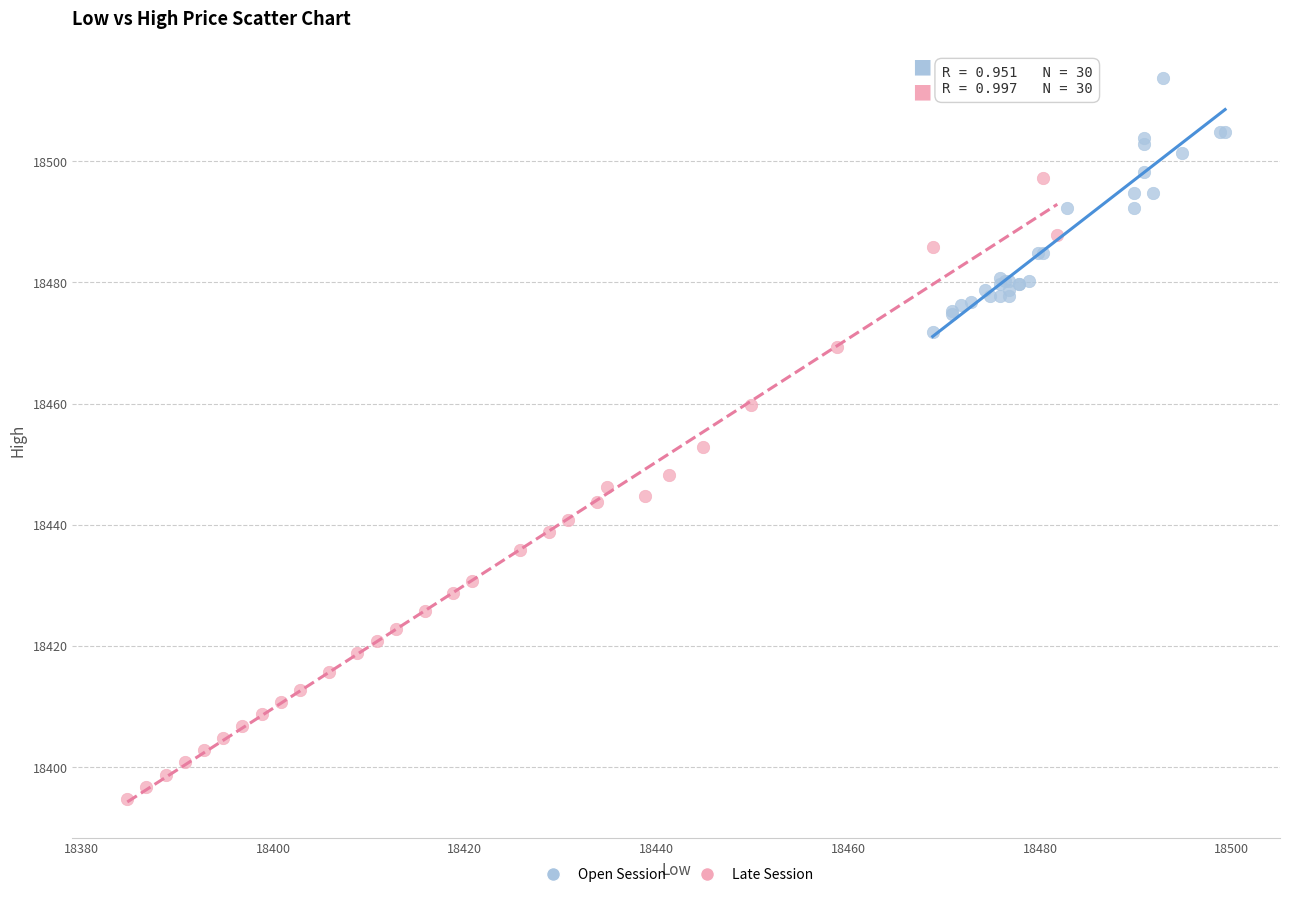

Which series has the widest spread of Y values?

Late Session